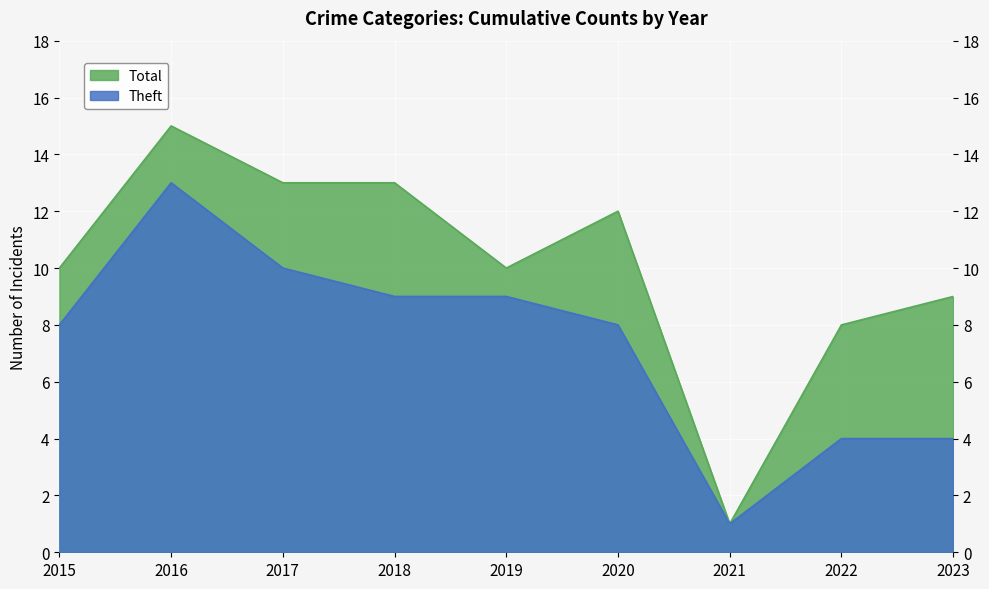

Which has a higher value, 2019 or 2016?

2016